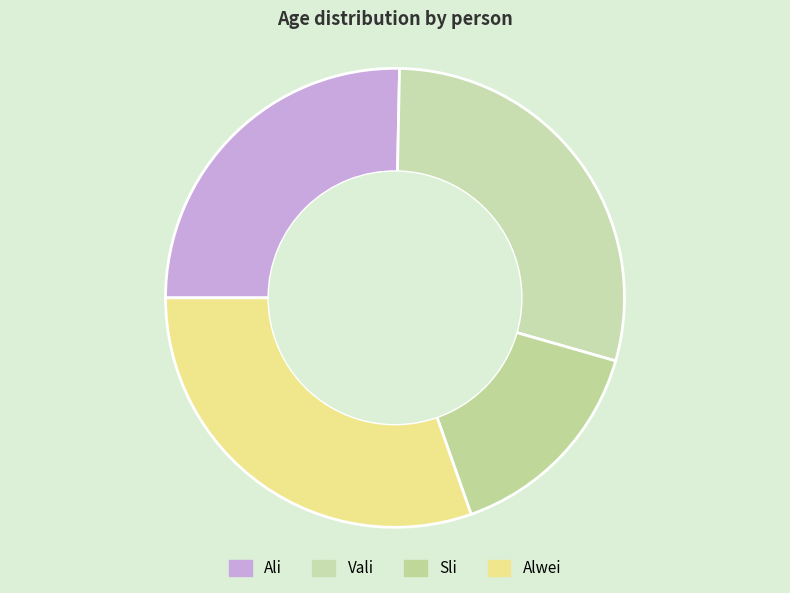

Which category has the biggest portion of the pie?

Alwei